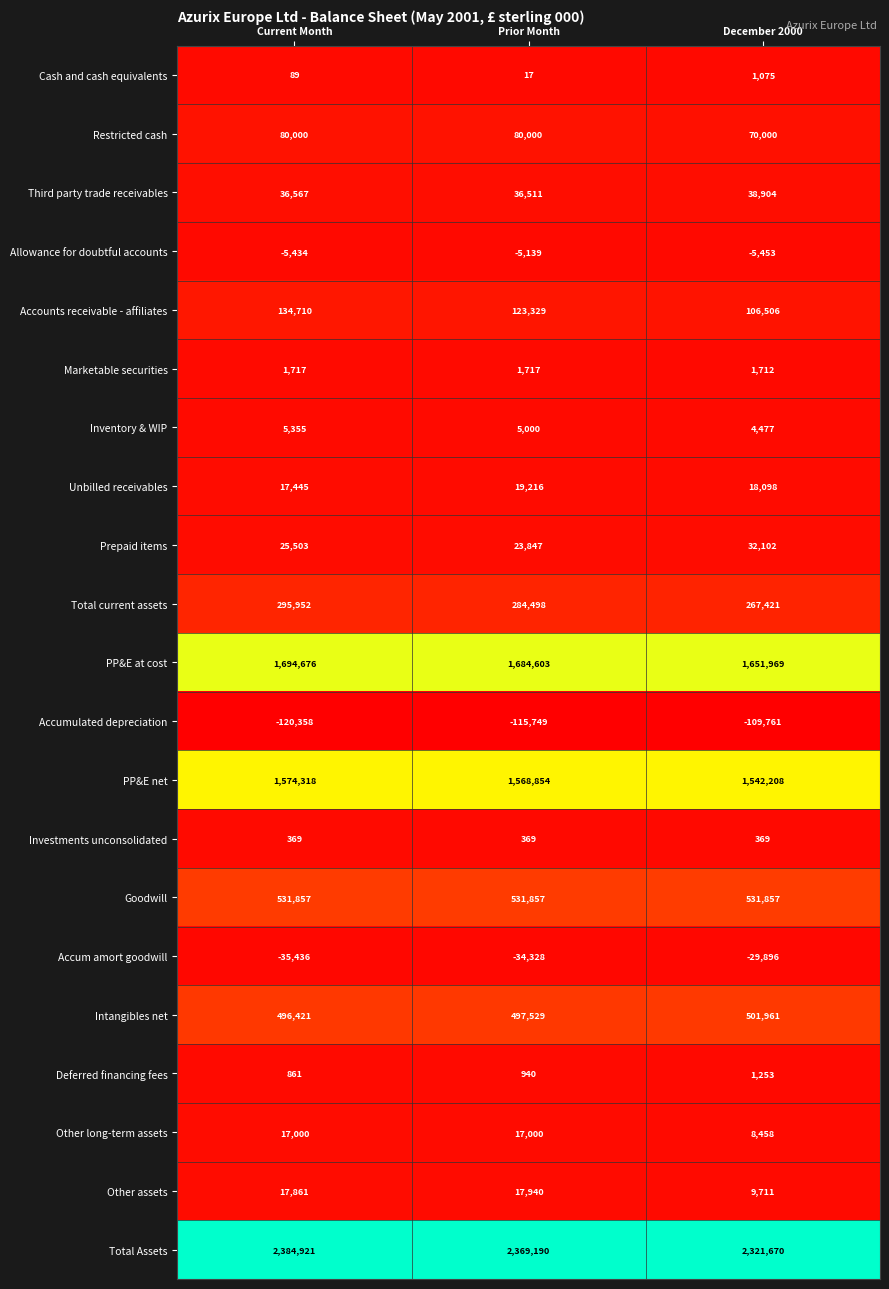

What is the difference between the highest and lowest values at December 2000?

2431431